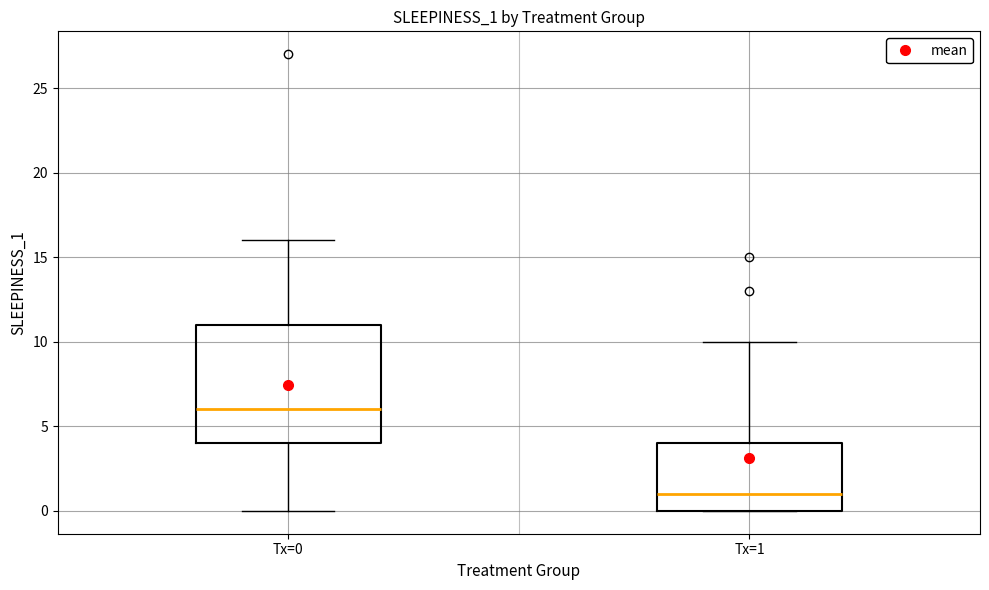

Which box is the tallest, from its lower edge to its upper edge?

Tx=0